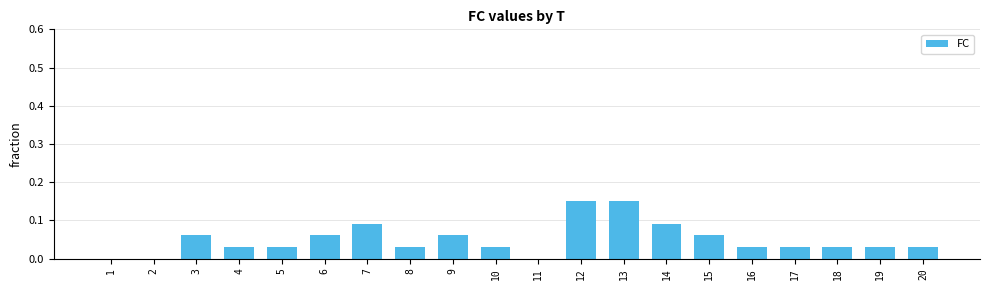

The chart shows a value of 0.0 at 17. True or false?

True